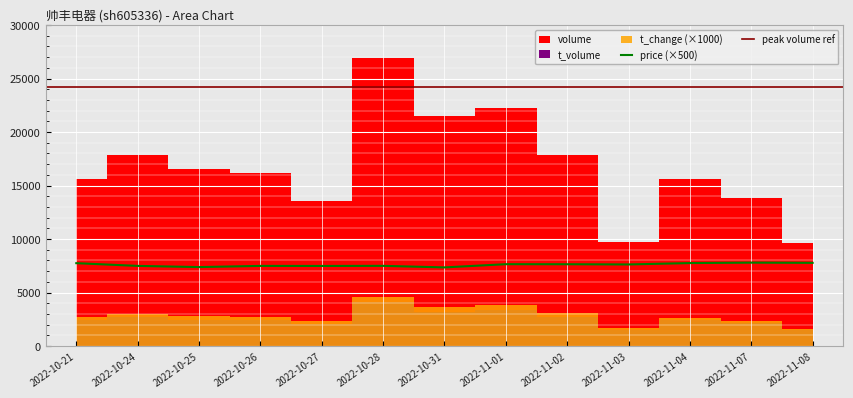

The value of price (×500) at 2022-10-25 is 7380. True or false?

True